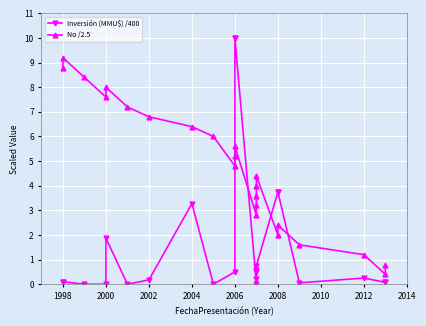

True or false: Inversión (MMU$) /400 and No /2.5 cross at least once.

True